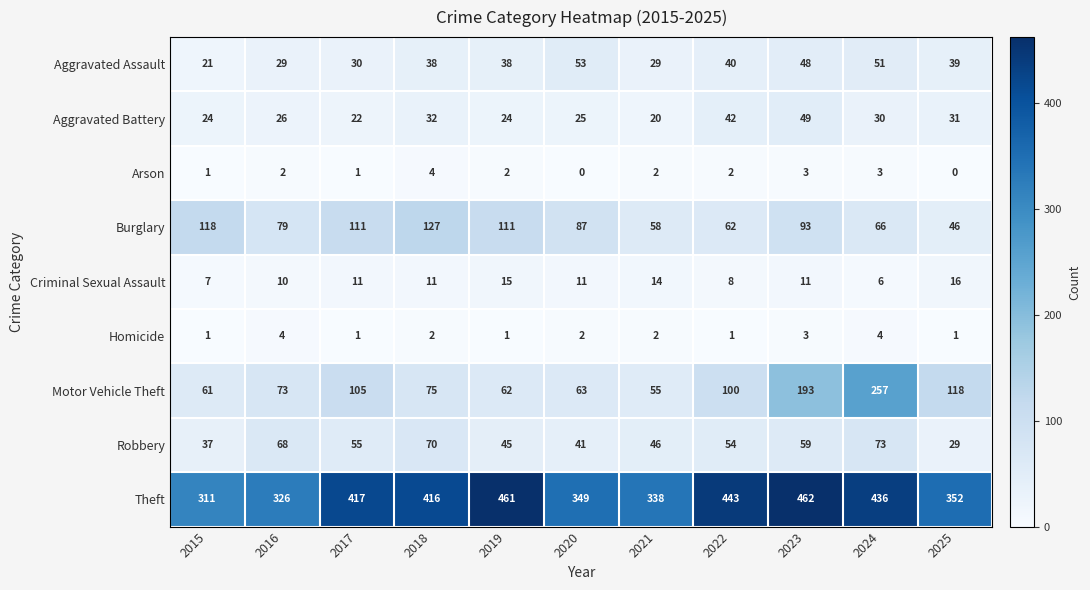

At which category does the chart reach its peak across all series?

2023